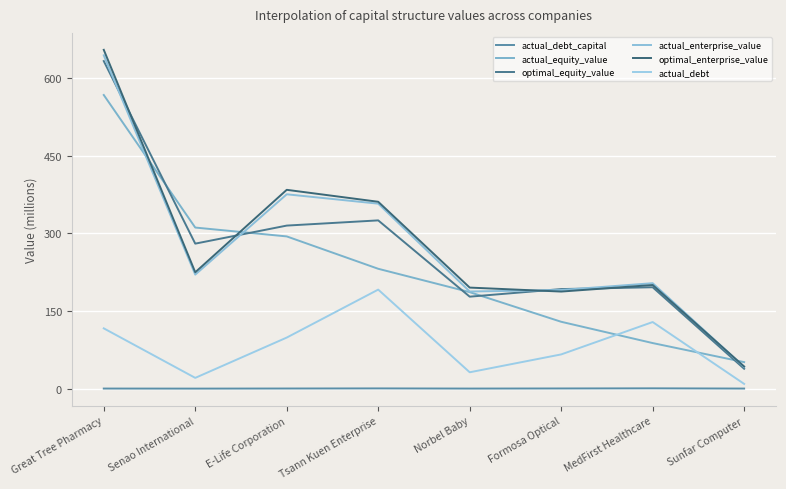

What is the difference between the maximum and second lowest values in the actual_equity_value series?

478.9